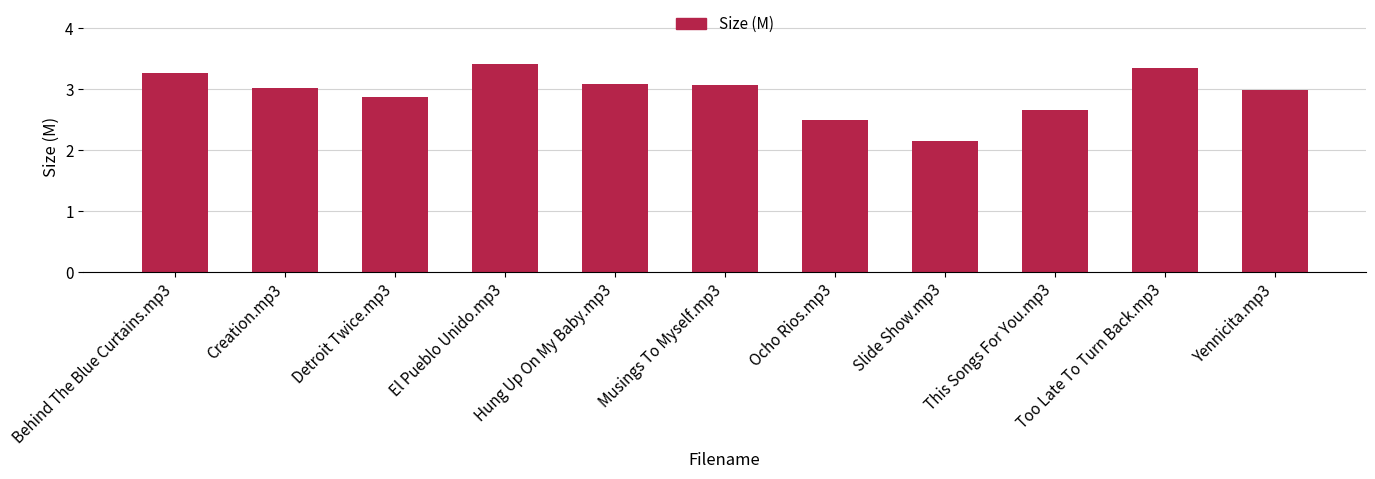

The chart shows a value of 1.4 at This Songs For You.mp3. True or false?

False